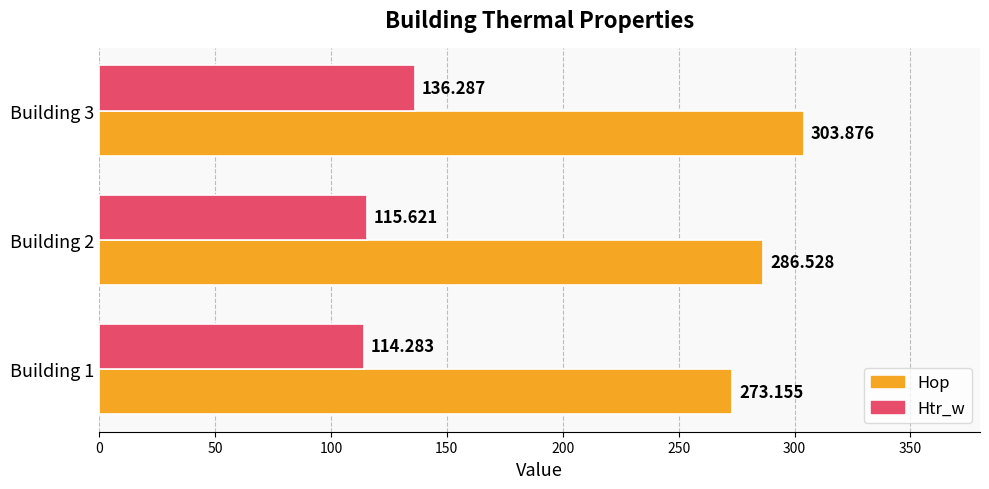

Rank the series by their maximum value, from highest to lowest.

Hop, Htr_w